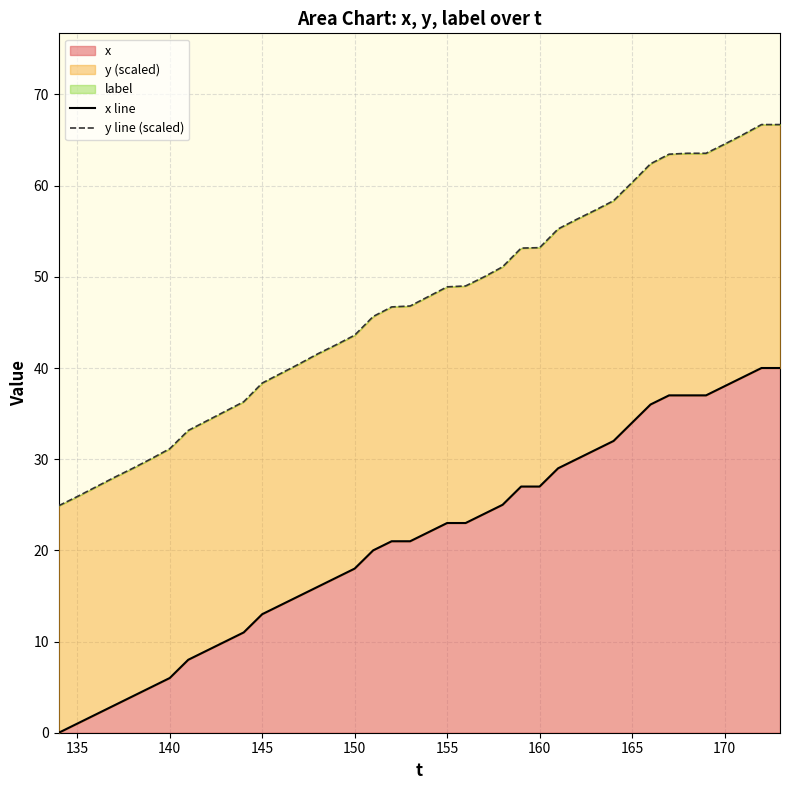

How many categories are shown in the chart?

40